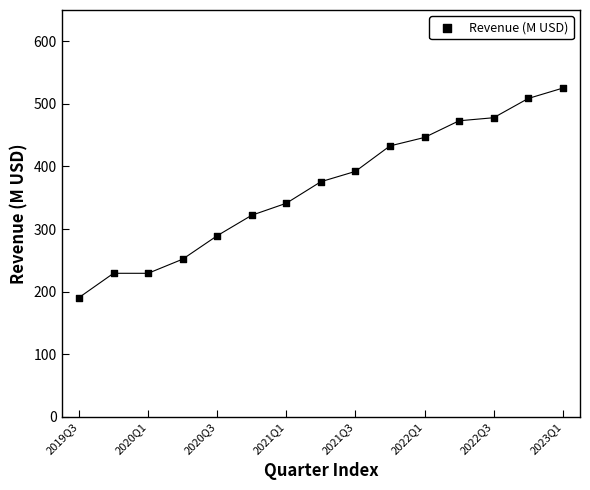

What is the range of Y values (max minus min)?

334.6